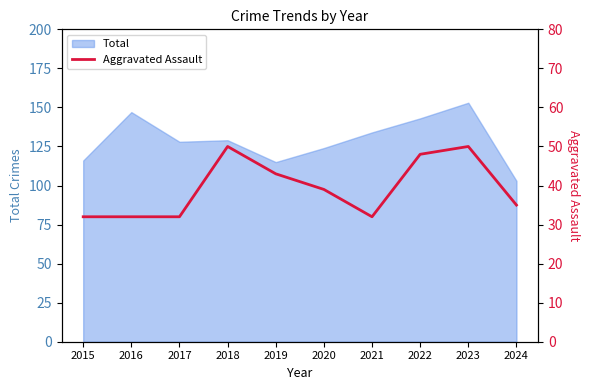

What is the smallest value displayed?

32